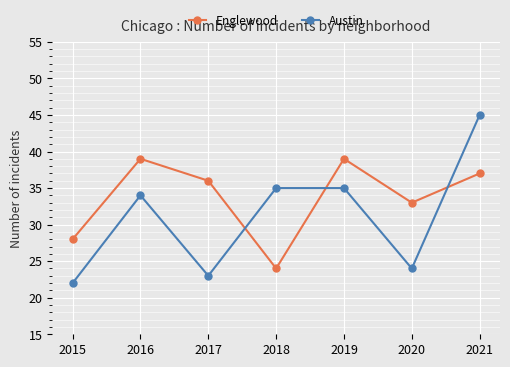

What is the sum of the Englewood values at 2016 and 2017?

75